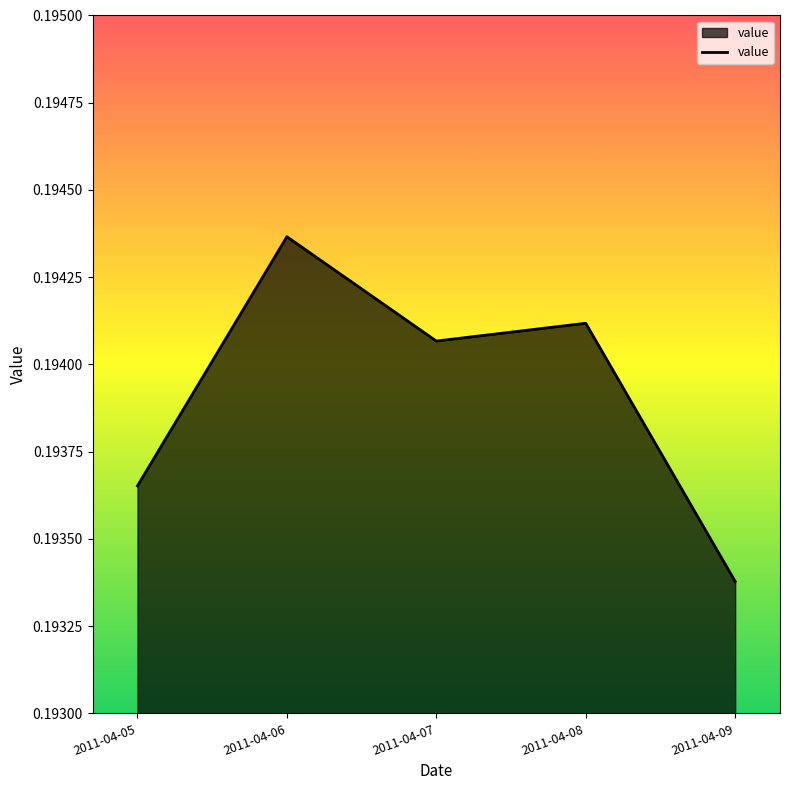

Between 2011-04-06 and 2011-04-05, which is larger?

2011-04-06